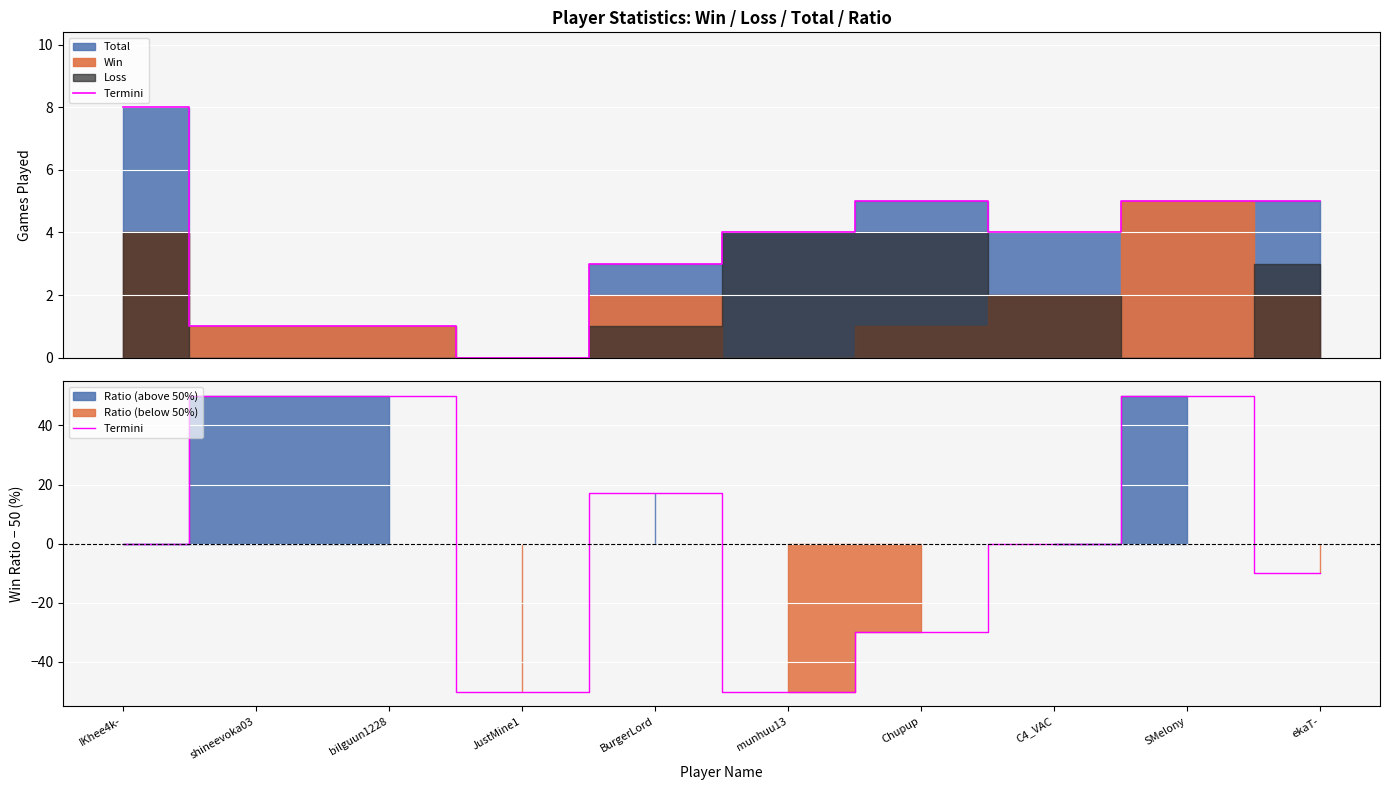

Reading left to right, what are all the values shown in this chart?

IKhee4k-=0	shineevoka03=50	bilguun1228=50	JustMine1=-50	BurgerLord=17	munhuu13=-50	Chupup=-30	C4_VAC=0	SMelony=50	ekaT-=-10